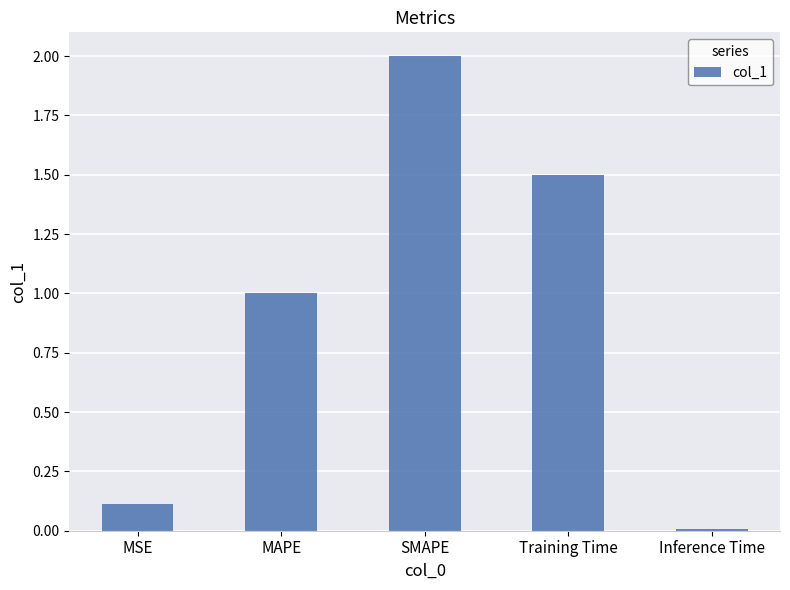

What is the label of the 1st bar from the right?

Inference Time